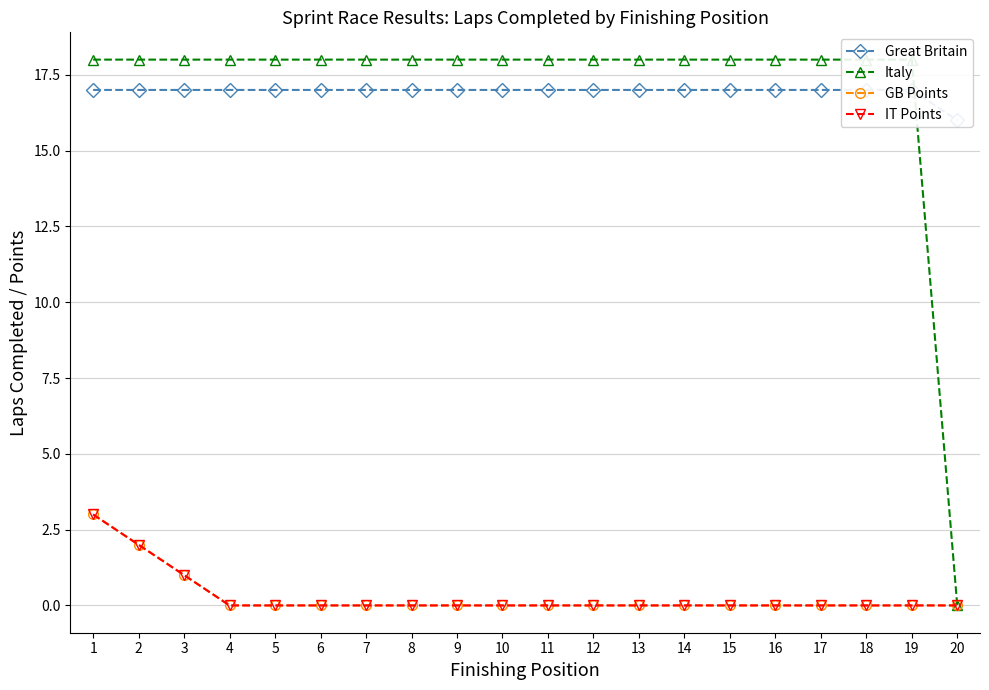

Which series changed the most between 12 and 14?

Great Britain